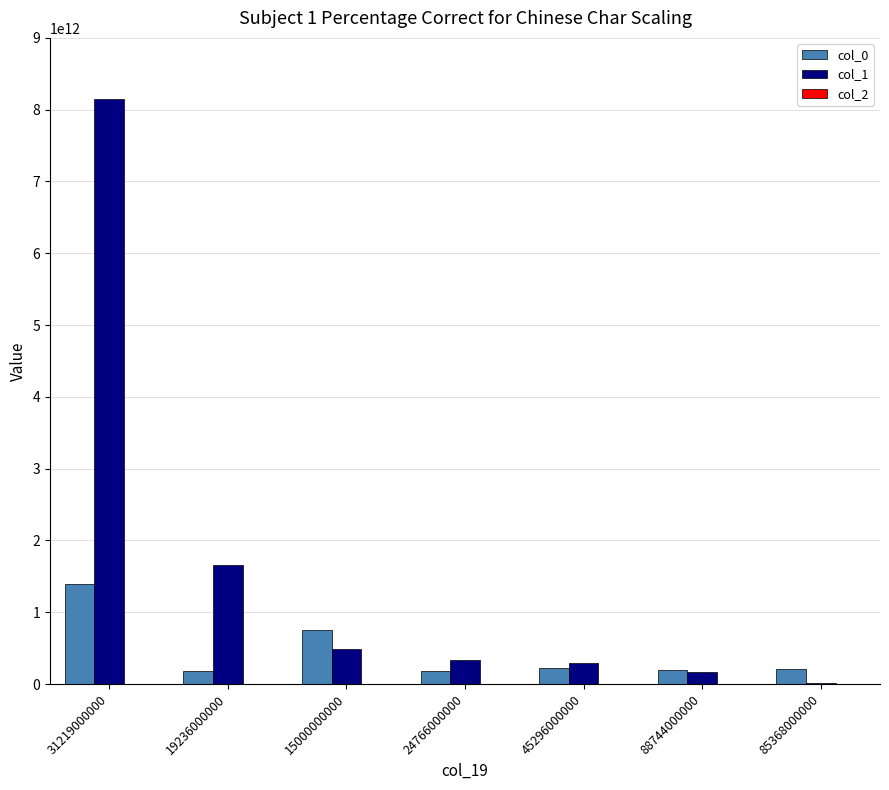

The value of col_1 at 15000000000 is 491753000000. True or false?

True